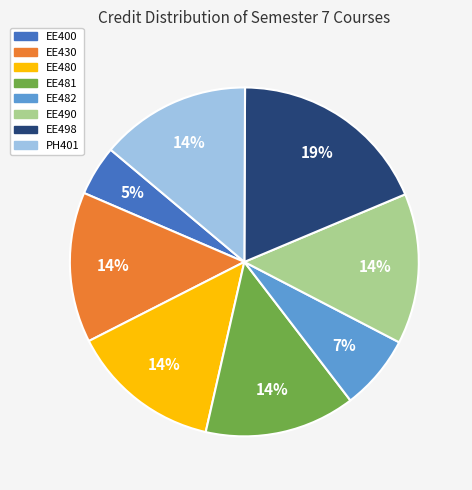

What is the ratio of the value at EE498 to the value at EE482?

2.7